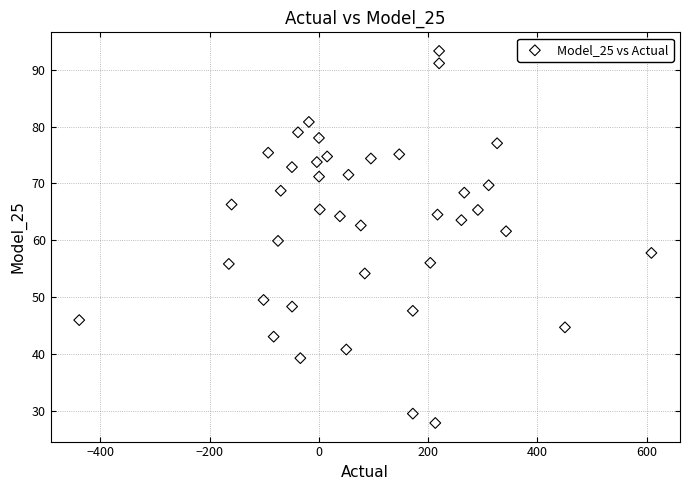

What is the range of X values (max minus min)?

1047.5